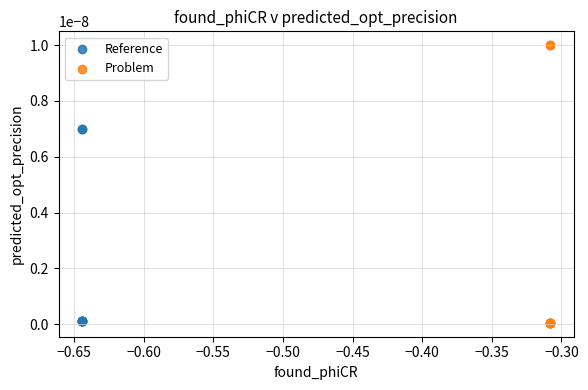

Which series has the widest spread of Y values?

Problem